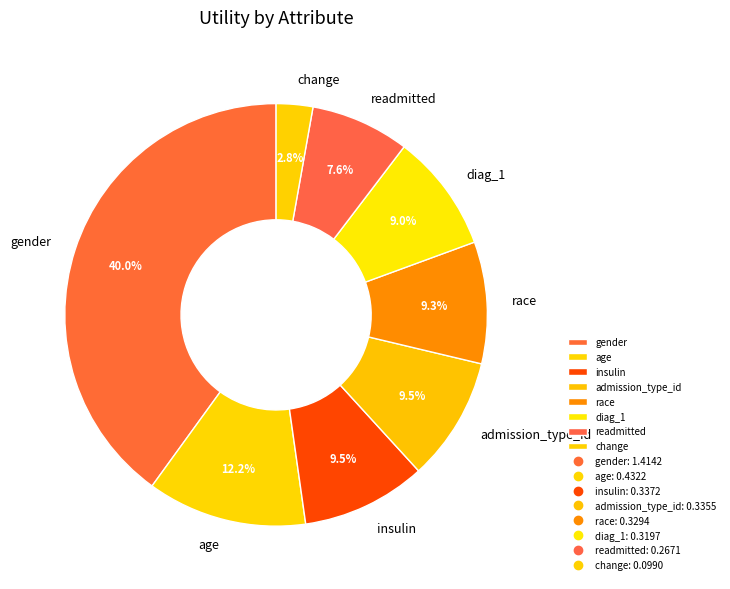

Does insulin represent more than half of the total?

No